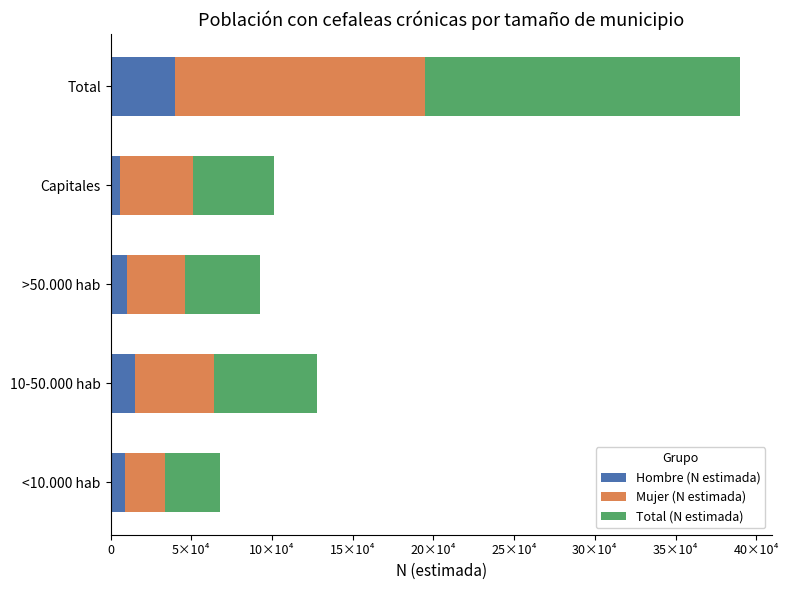

Rank the series by their maximum value, from lowest to highest.

Hombre (N estimada), Mujer (N estimada), Total (N estimada)